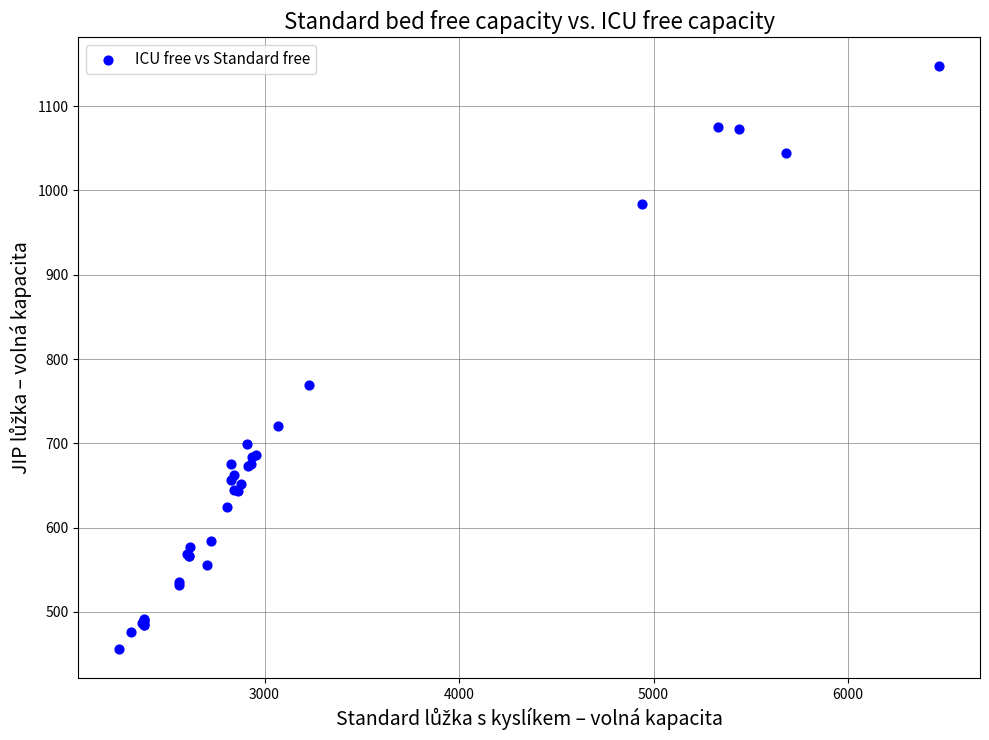

What Y value in the scatter plot is closest to 801?

769